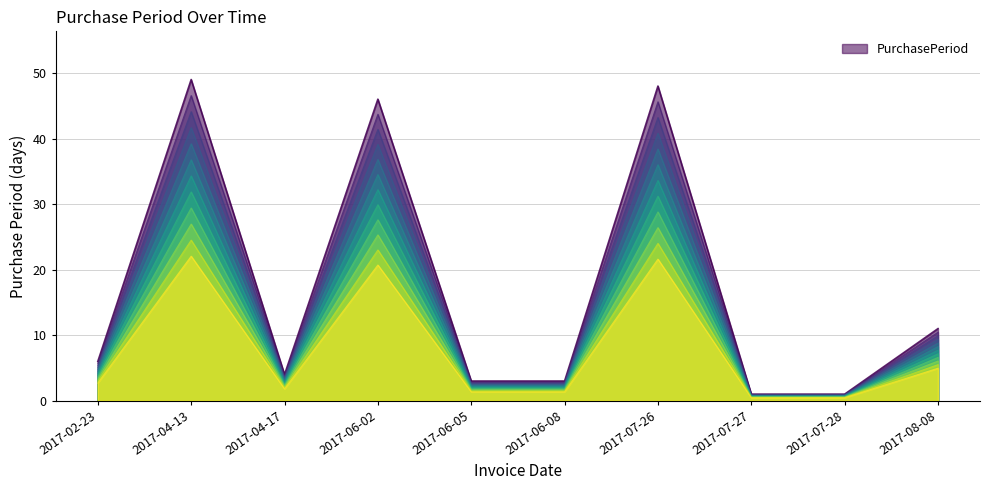

What is the total value across all series at 2017-02-23?

52.2